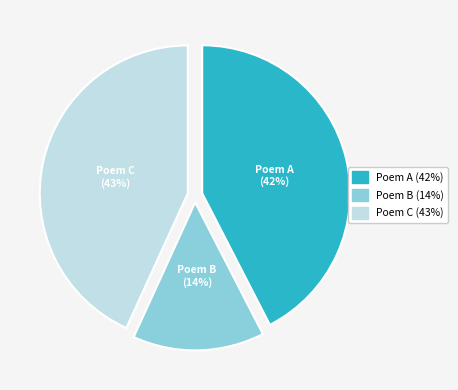

To the nearest percent, what is the difference between the largest and smallest slice percentages?

29%